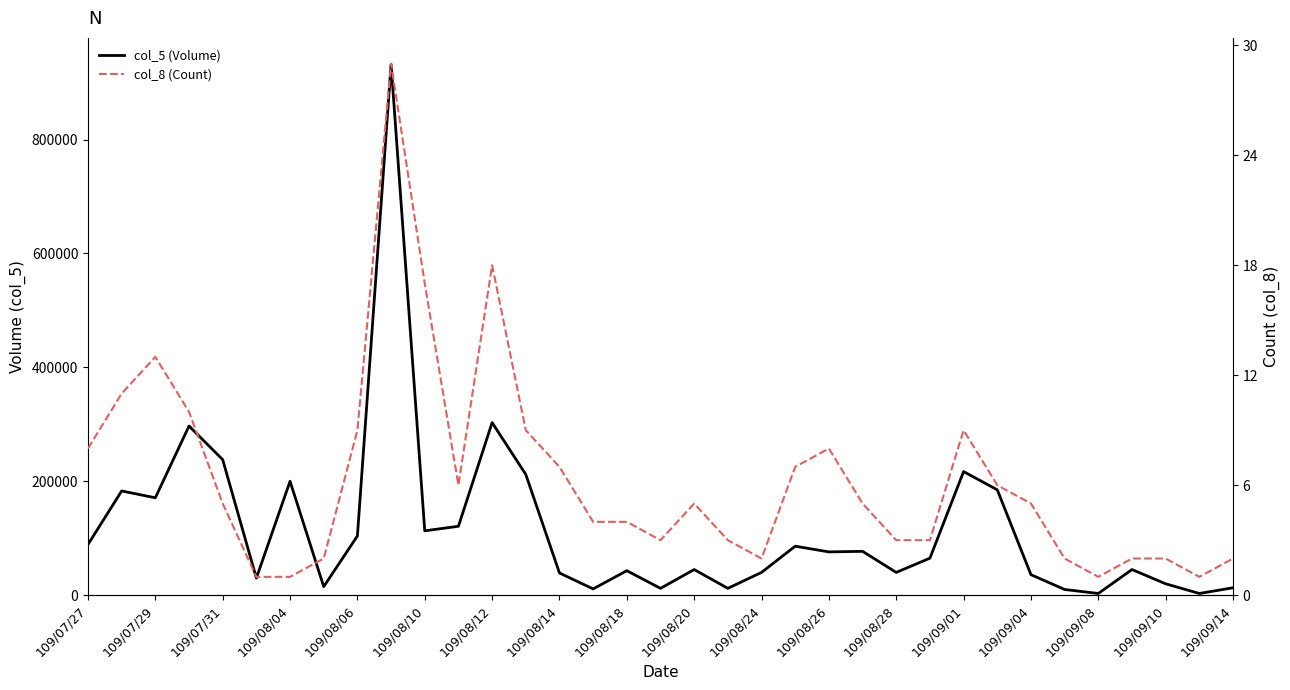

Is it true that col_8 (Count) equals 9 at 109/09/01?

True